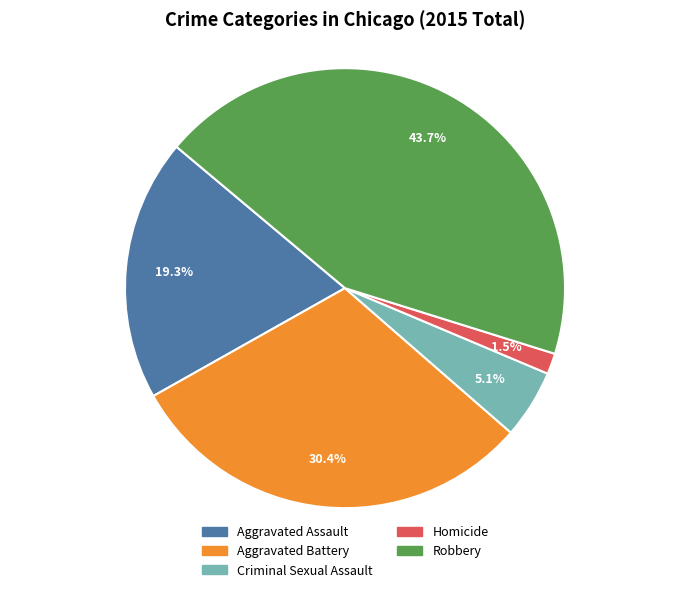

What is the ratio of the value at Aggravated Assault to the value at Aggravated Battery?

0.6